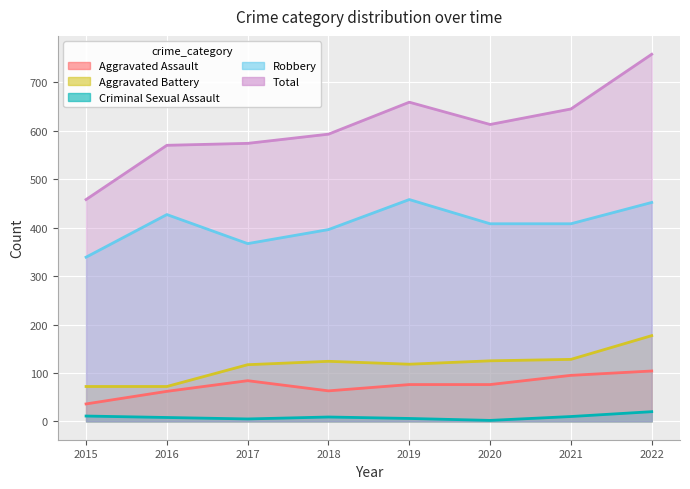

How many data points in Total are above 613?

3